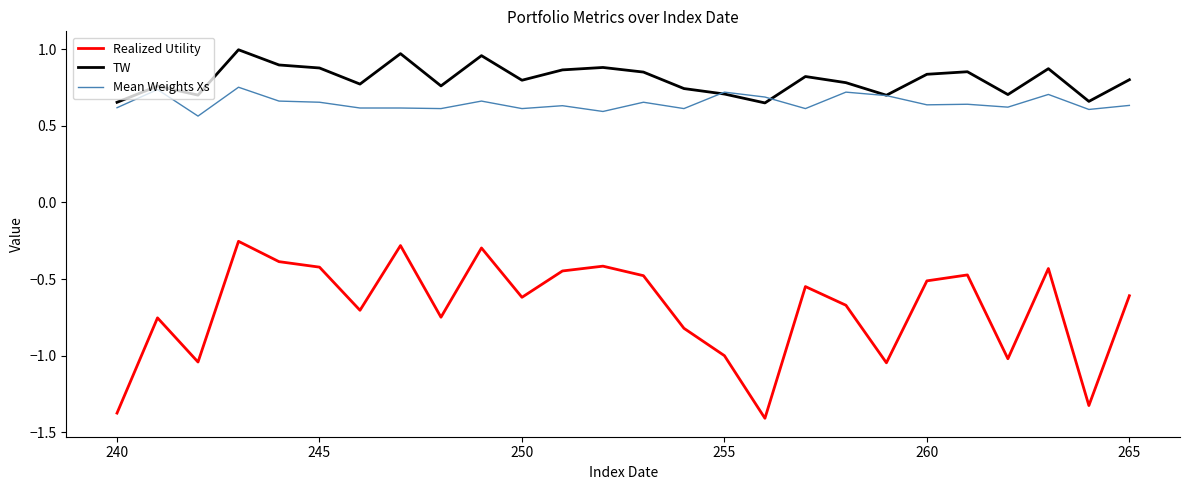

True or false: Realized Utility and Mean Weights Xs cross at least once.

False